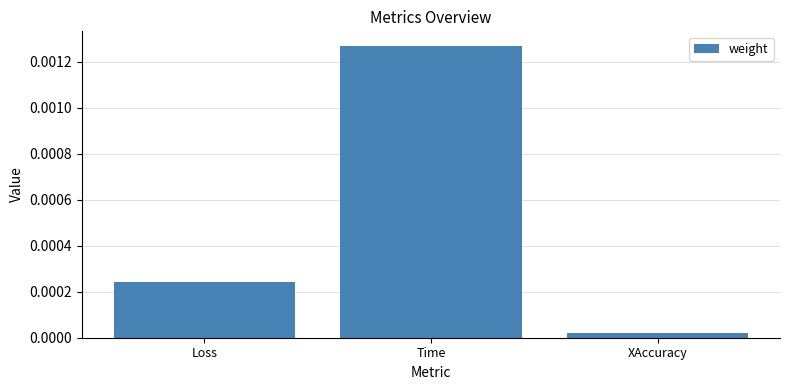

How many categories are shown in the chart?

3